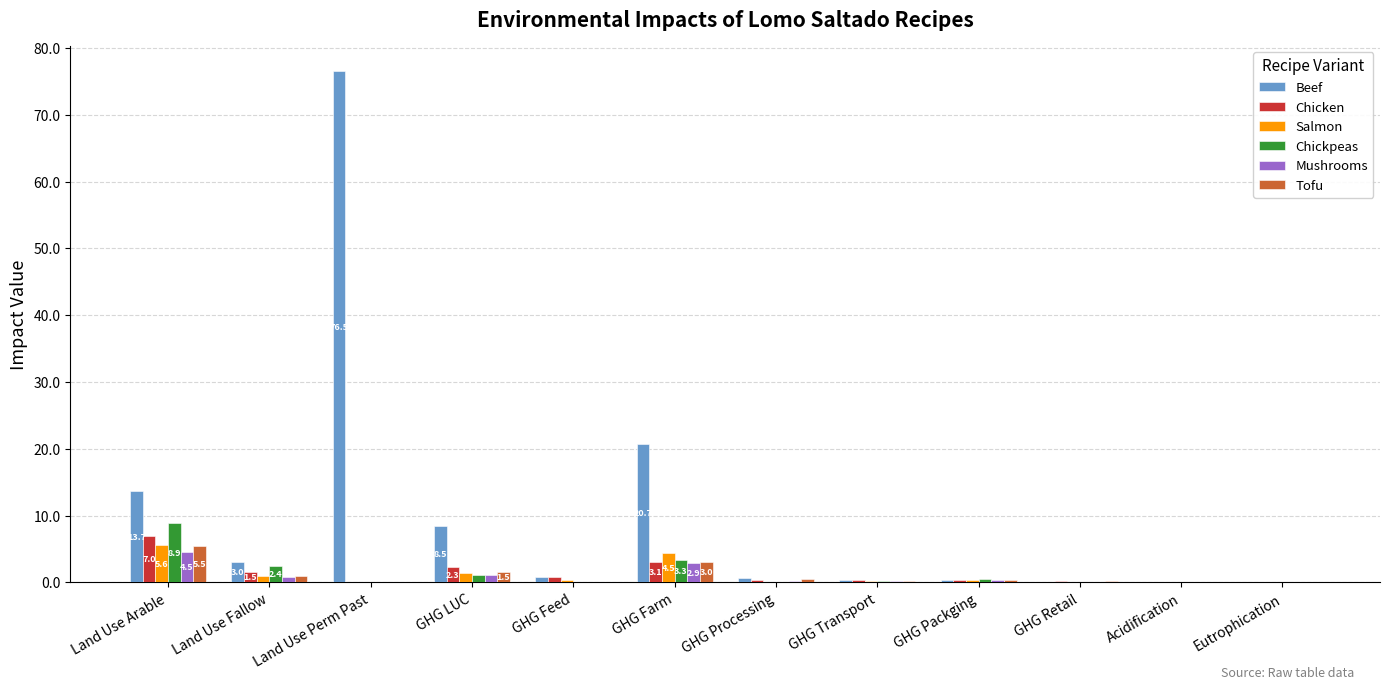

At which category is the sum across all series the highest?

Land Use Perm Past